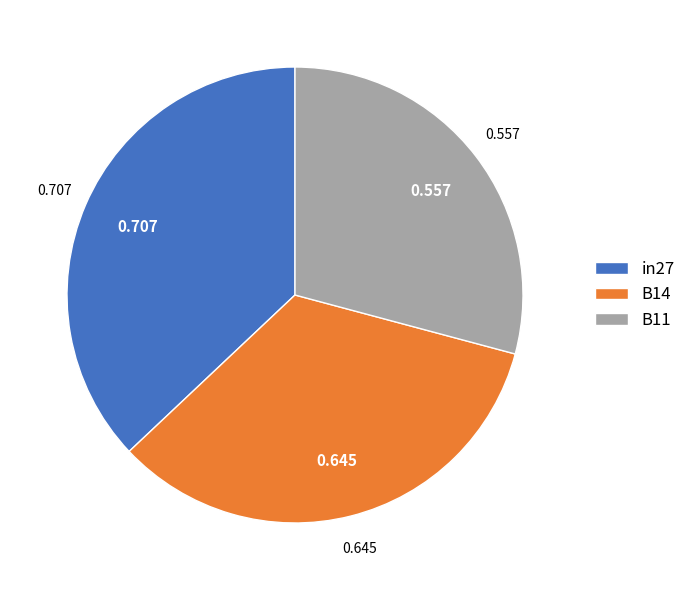

Combined, do in27 and B11 account for over 50%?

Yes